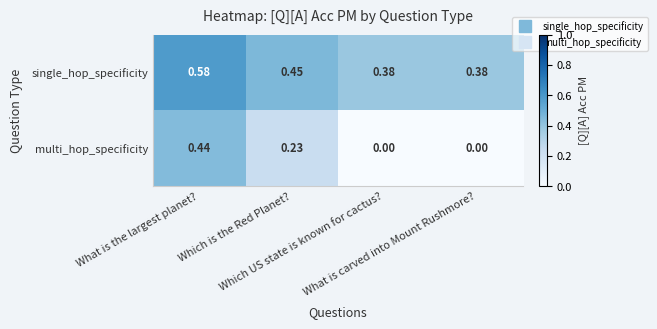

Rank the series by their average value, from lowest to highest.

multi_hop_specificity, single_hop_specificity